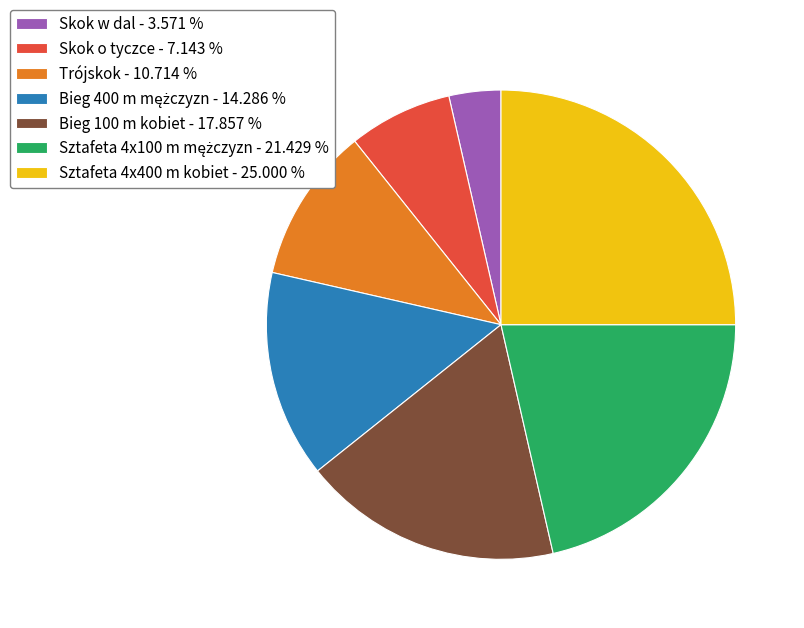

How many slices are in this pie chart?

7